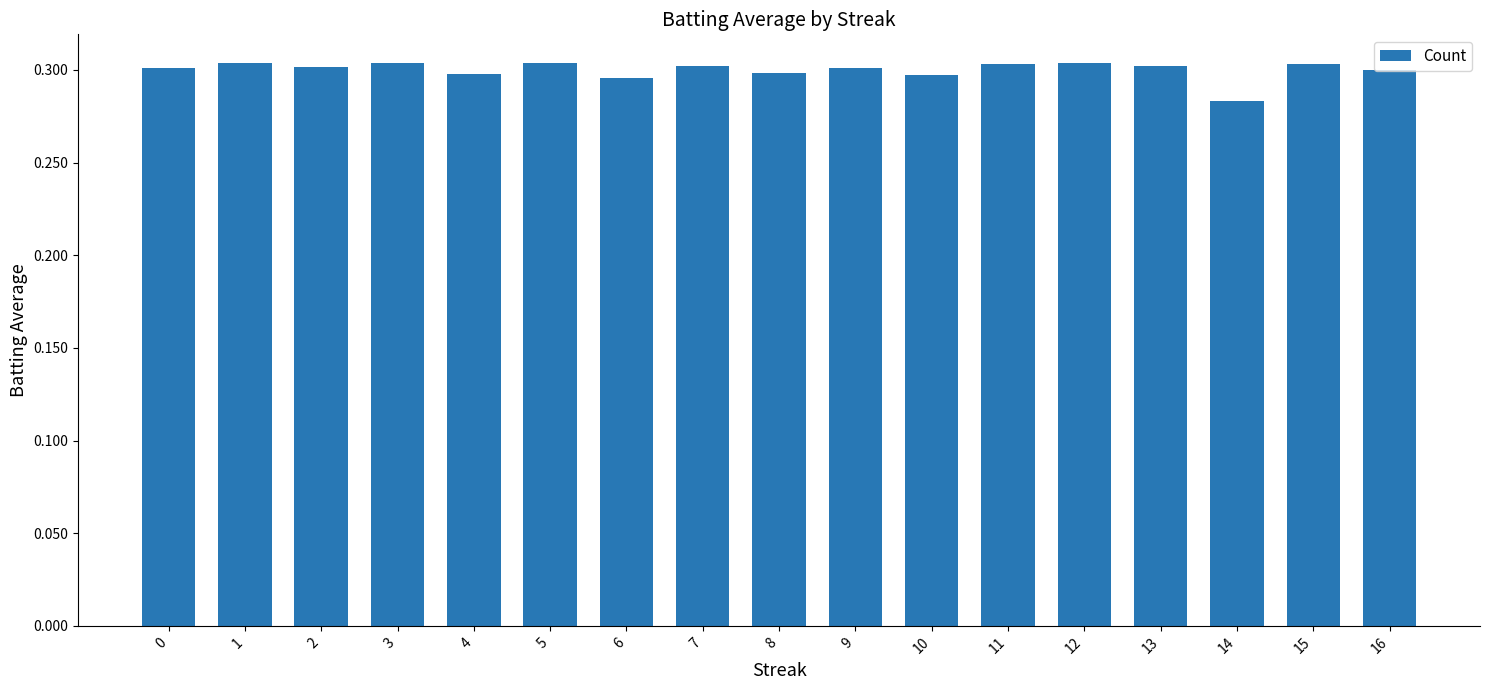

Which category has the lowest value across all series?

14